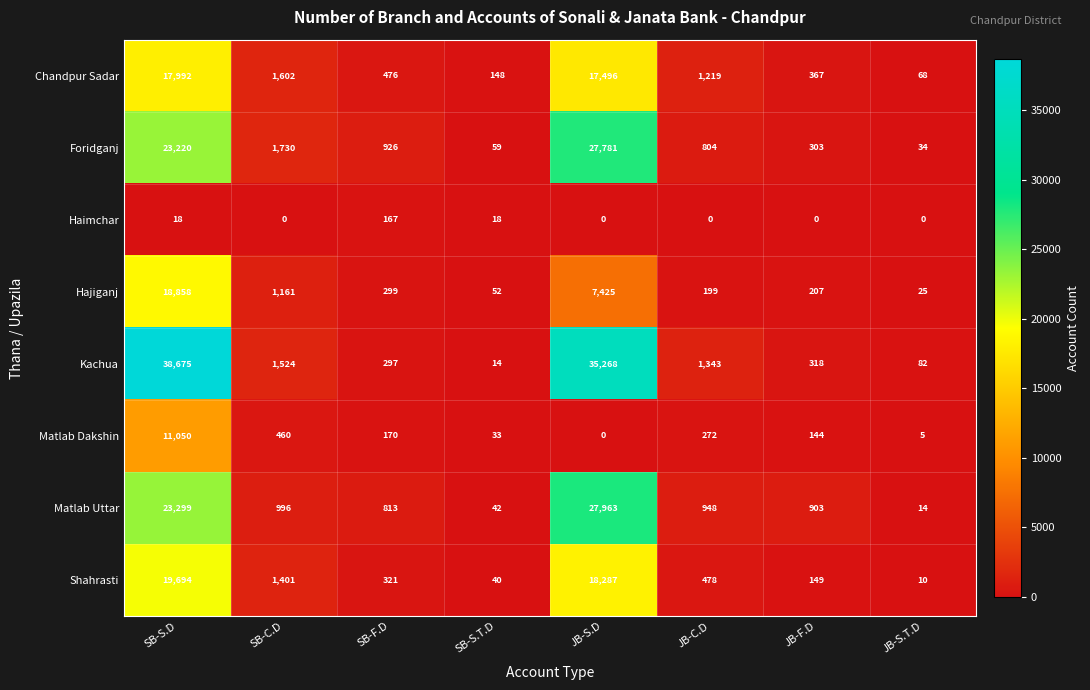

Between SB-S.D and SB-F.D, which series saw the biggest shift?

Kachua